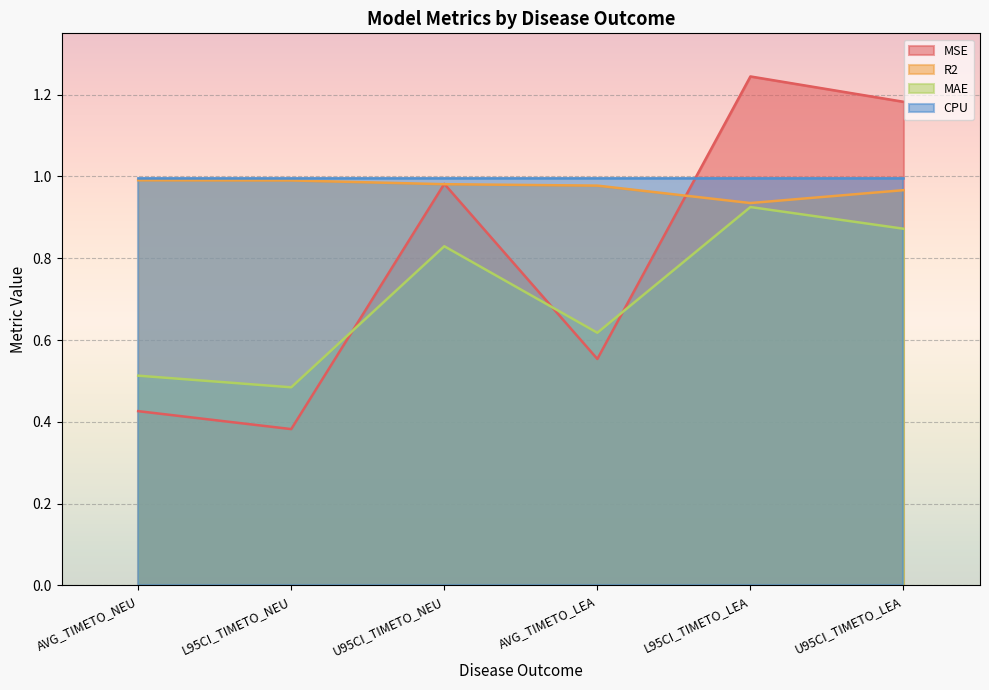

True or false: MAE and R2 cross at least once.

False